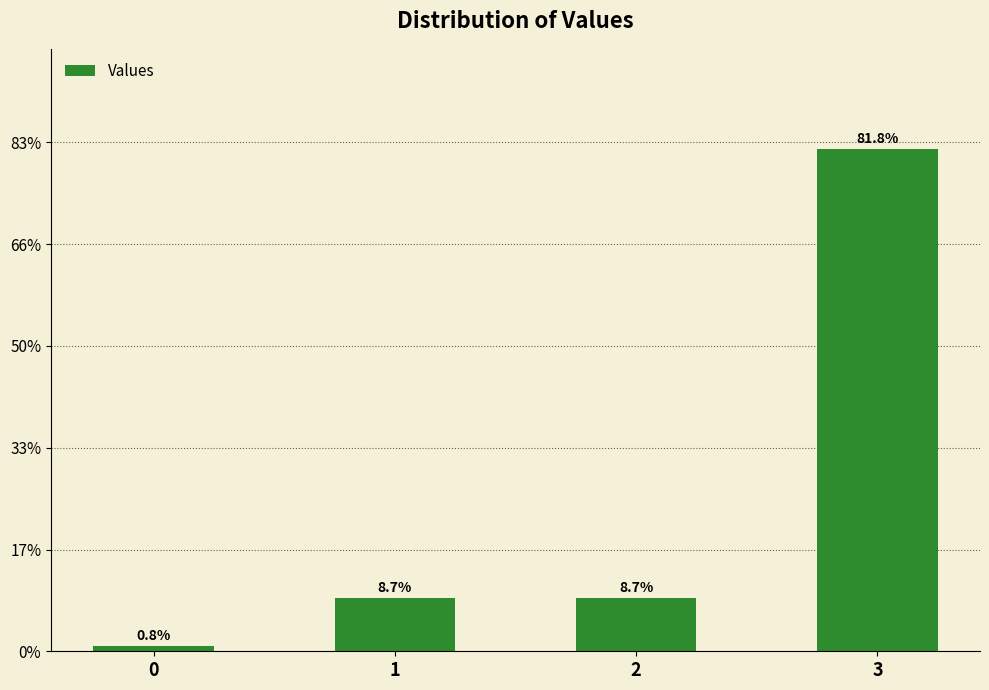

List the labels in order of value, smallest first.

0, 1, 2, 3